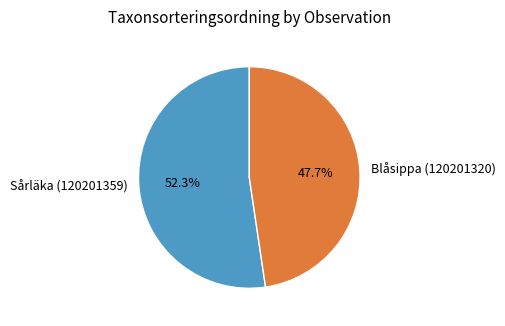

Approximately how many times larger is the value at Blåsippa (120201320) compared to Sårläka (120201359)?

0.9